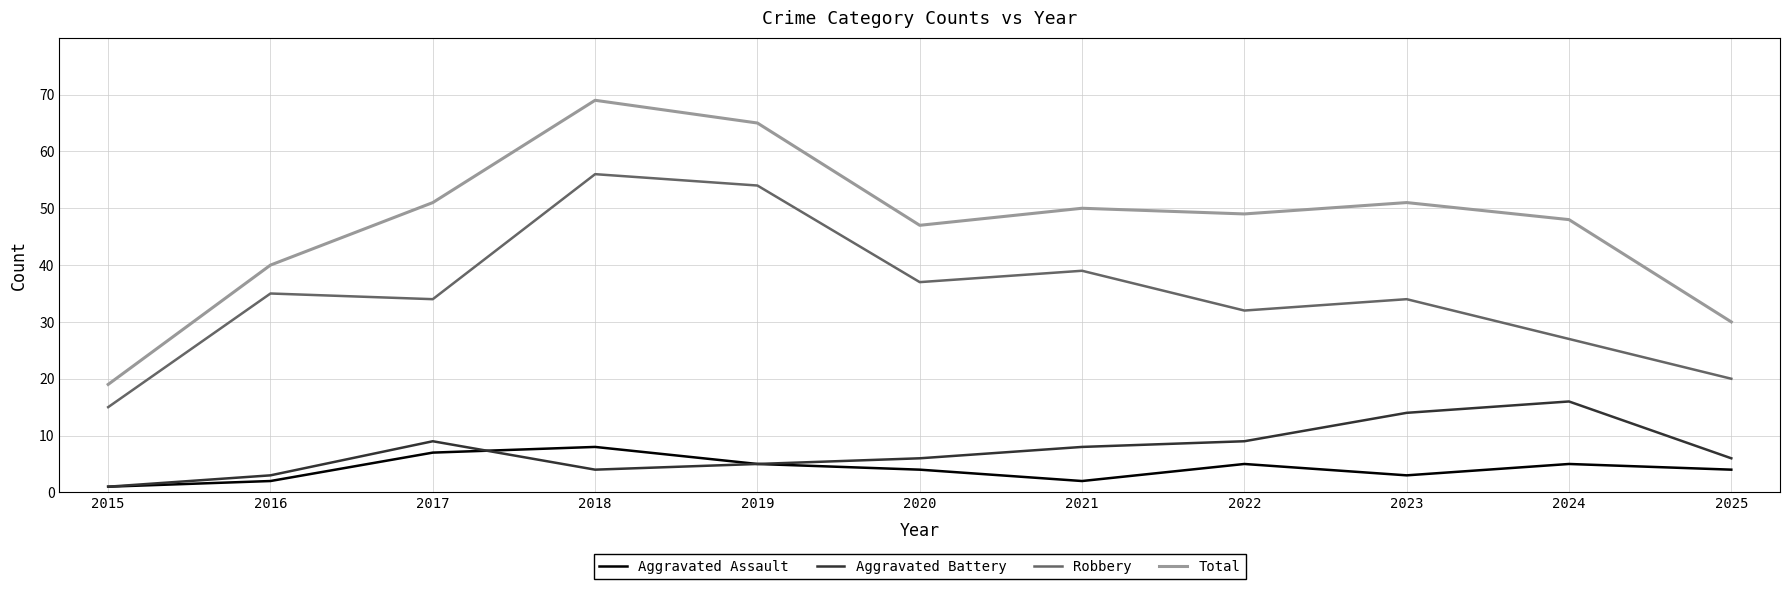

True or false: Aggravated Assault and Robbery intersect in this chart.

False